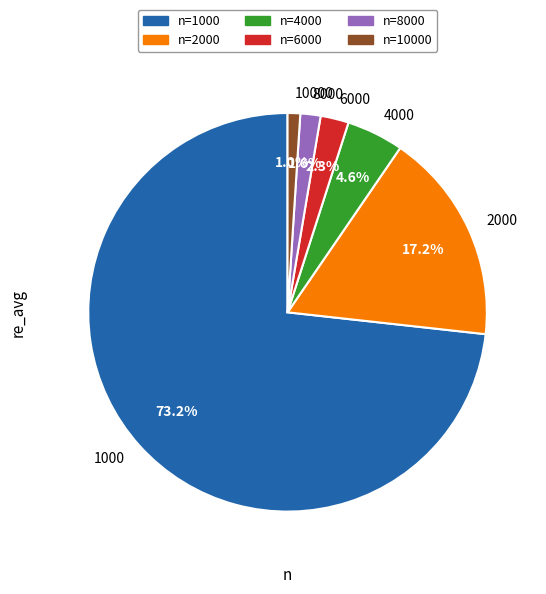

How many slices are in this pie chart?

6